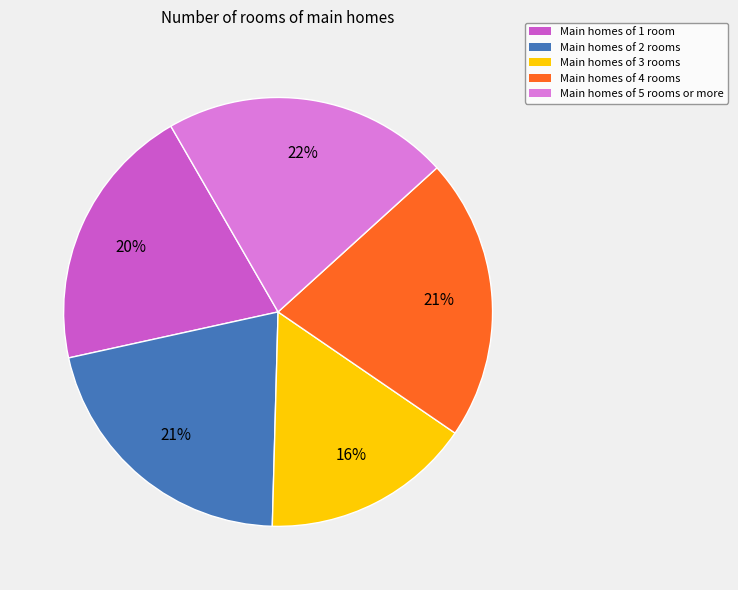

Combined, do Main homes of 4 rooms and Main homes of 3 rooms account for over 50%?

No